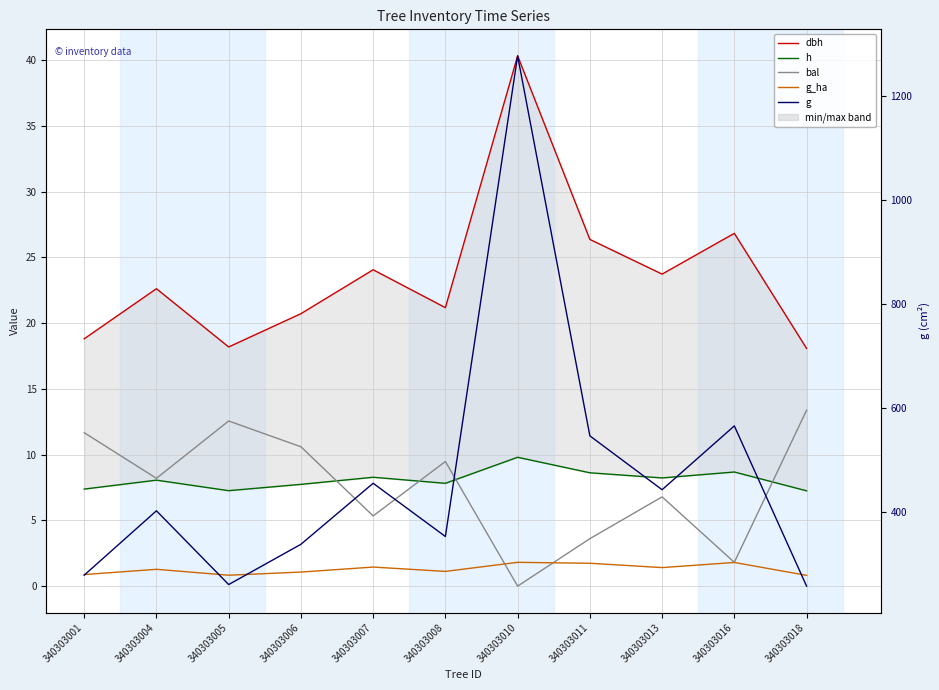

Read the bal value at 340303013.

6.8